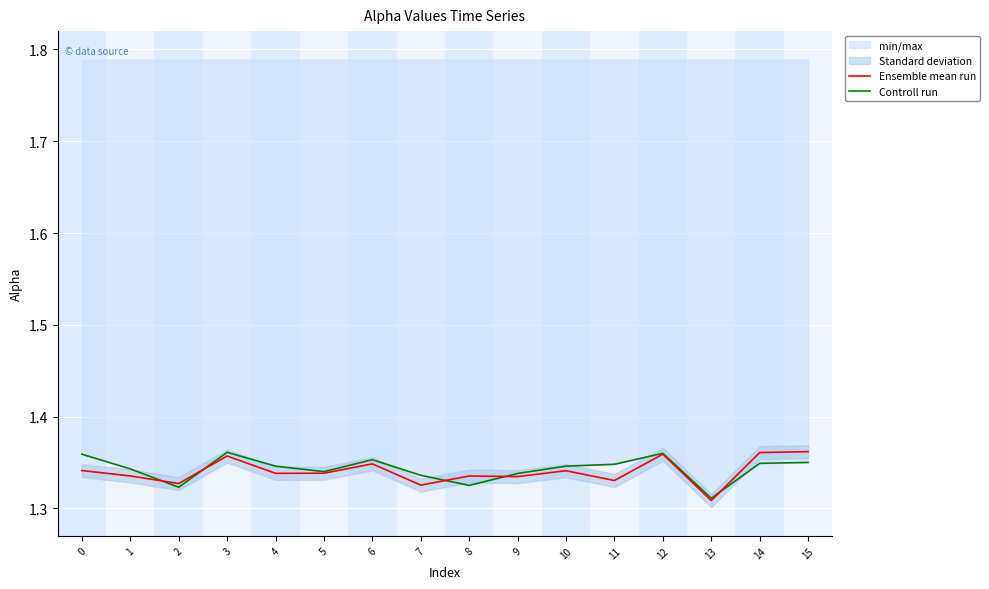

Which series has the largest total across all categories?

Controll run